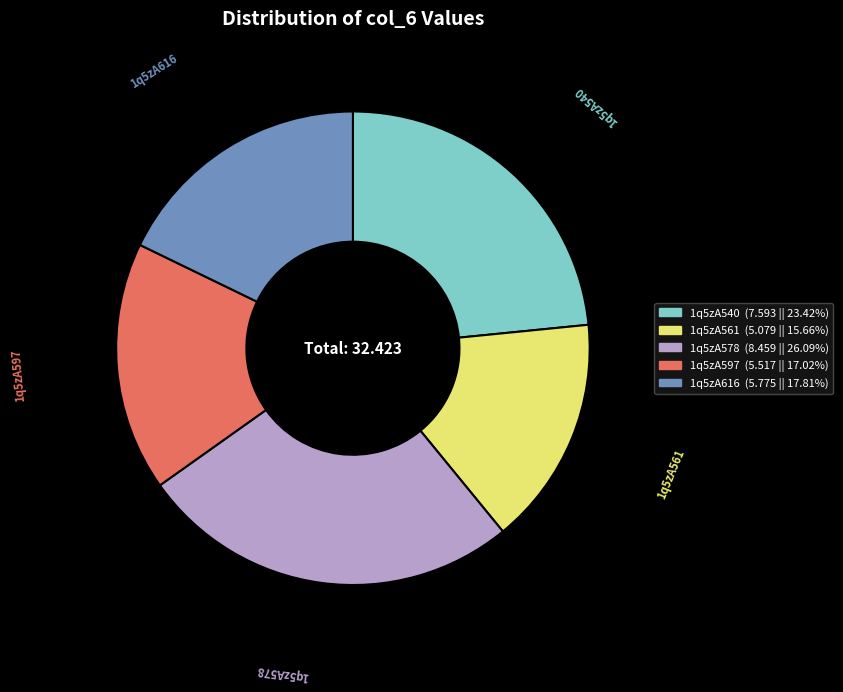

Rank the categories by value from lowest to highest.

1q5zA561, 1q5zA597, 1q5zA616, 1q5zA540, 1q5zA578